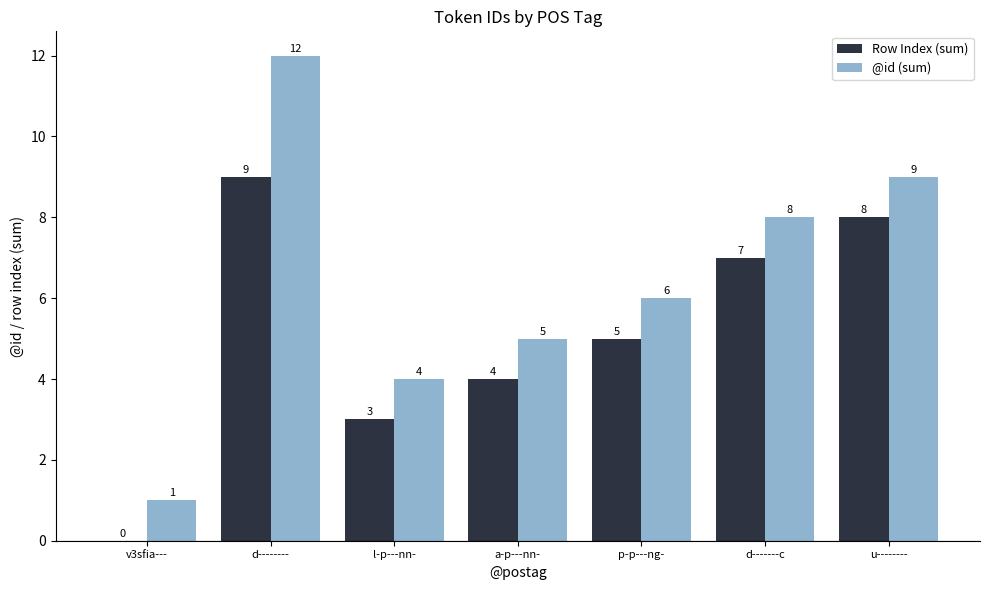

Which category has the highest value in the @id (sum) series?

d--------